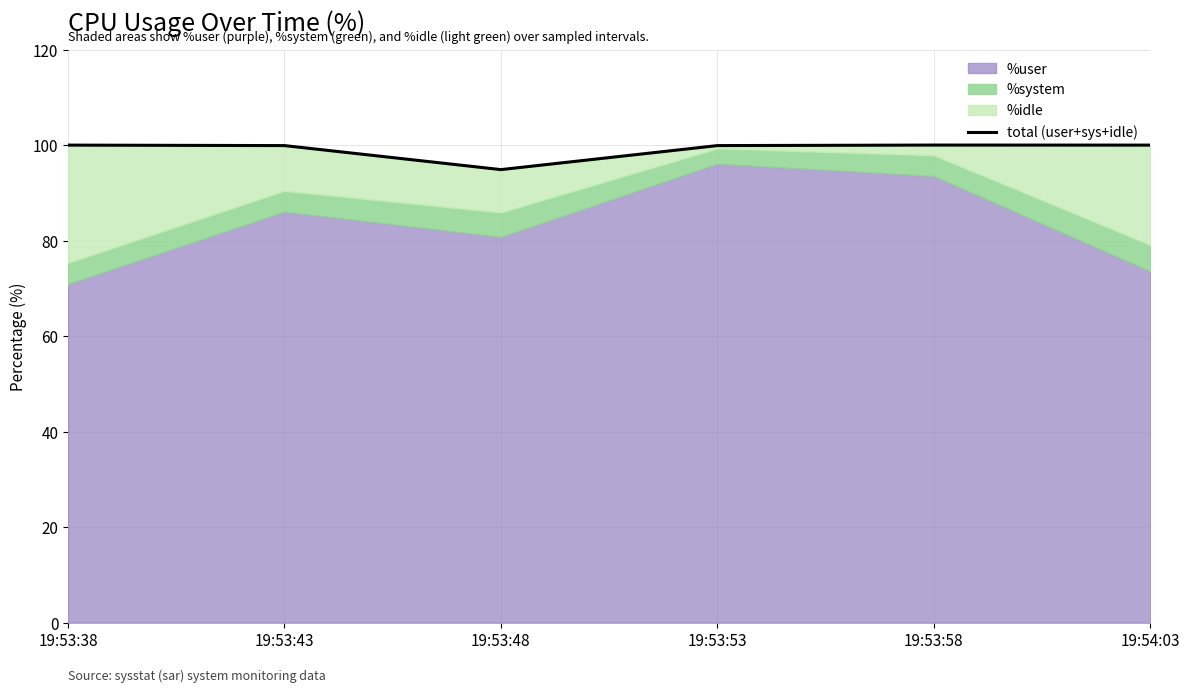

Where is the data nearest to the value 97?

19:53:48